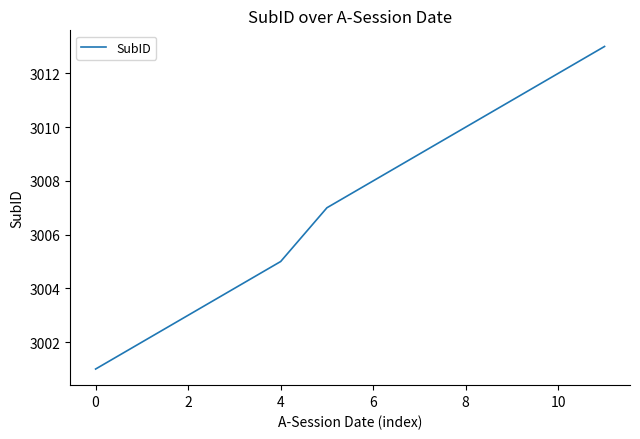

What is the maximum value shown in the chart?

3013